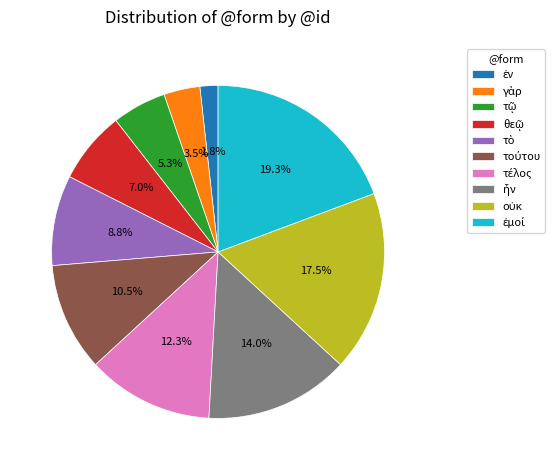

Does any single category account for the majority?

No